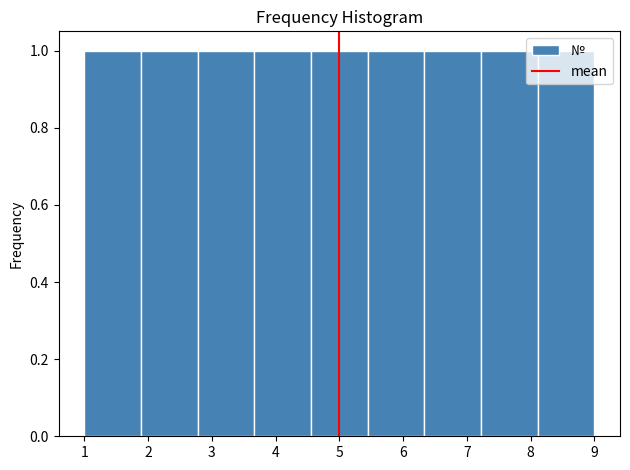

Reading left to right, transcribe this chart: for each bar, give the range it covers on the x-axis and its height. Neither the bar edges nor the heights are printed on the chart, so give them approximately, as read against the axes.

1.0 to 1.9: 1
1.9 to 2.8: 1
2.8 to 3.7: 1
3.7 to 4.6: 1
4.6 to 5.4: 1
5.4 to 6.3: 1
6.3 to 7.2: 1
7.2 to 8.1: 1
8.1 to 9.0: 1